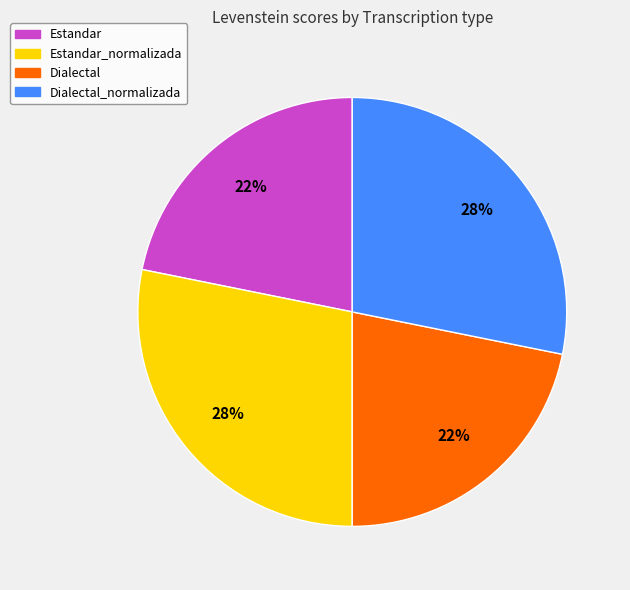

To the nearest percent, what is the difference between the largest and smallest slice percentages?

6%